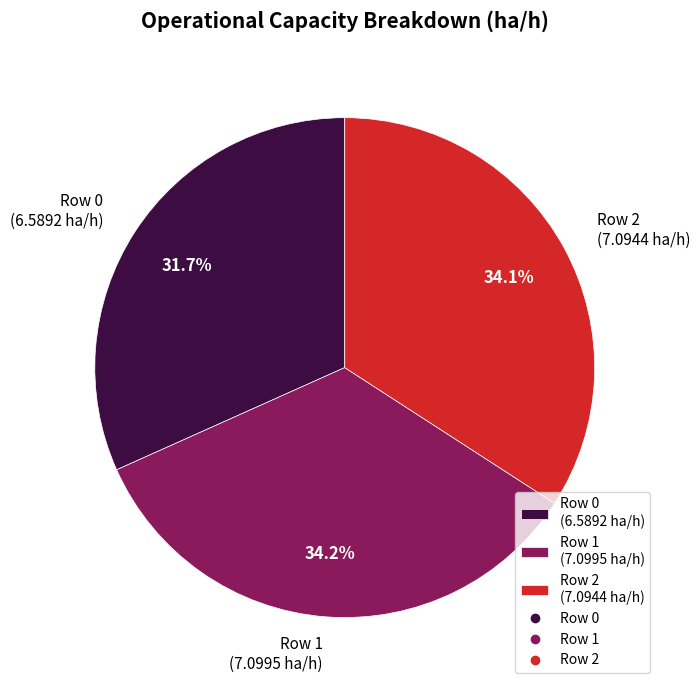

Is it true that Row 2 is 48% of the pie?

False